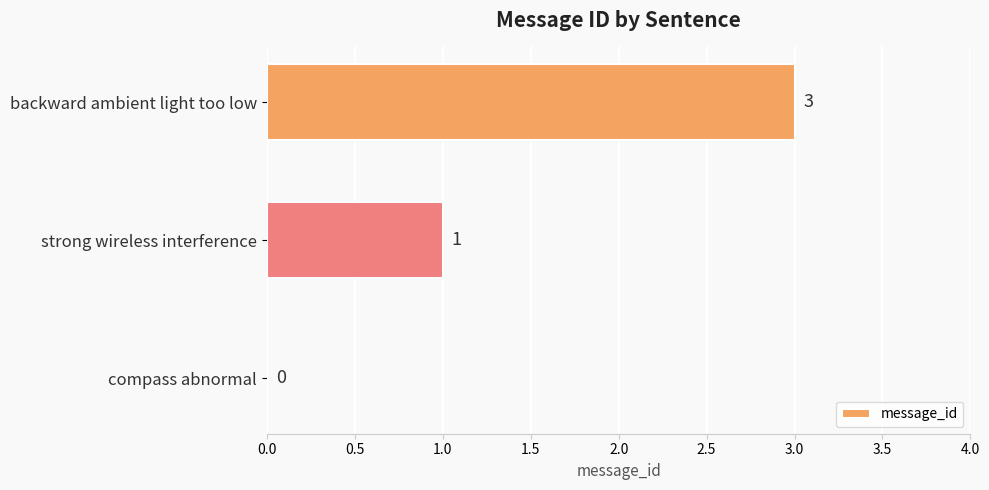

Reading bottom to top, extract all data points from this chart.

compass abnormal=0	strong wireless interference=1	backward ambient light too low=3